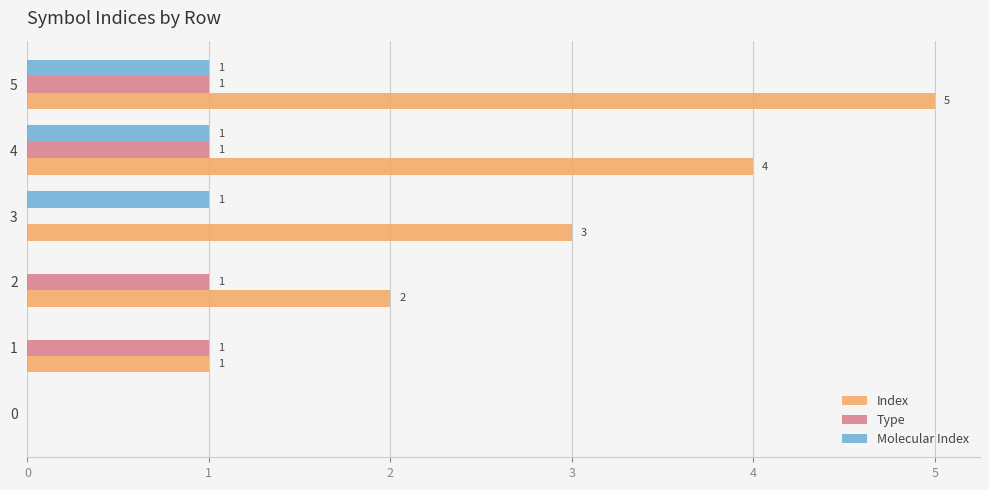

What is the greatest value displayed?

5